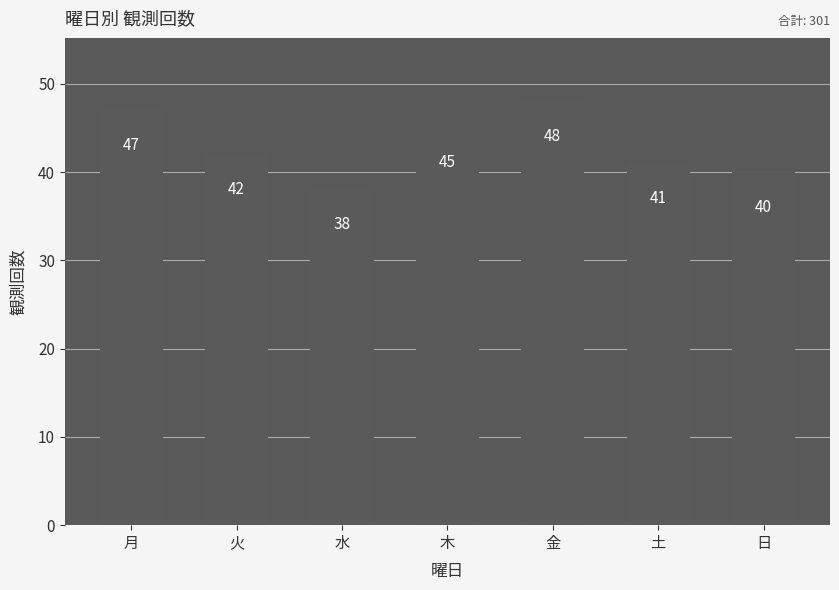

Which has a higher value, 金 or 木?

金